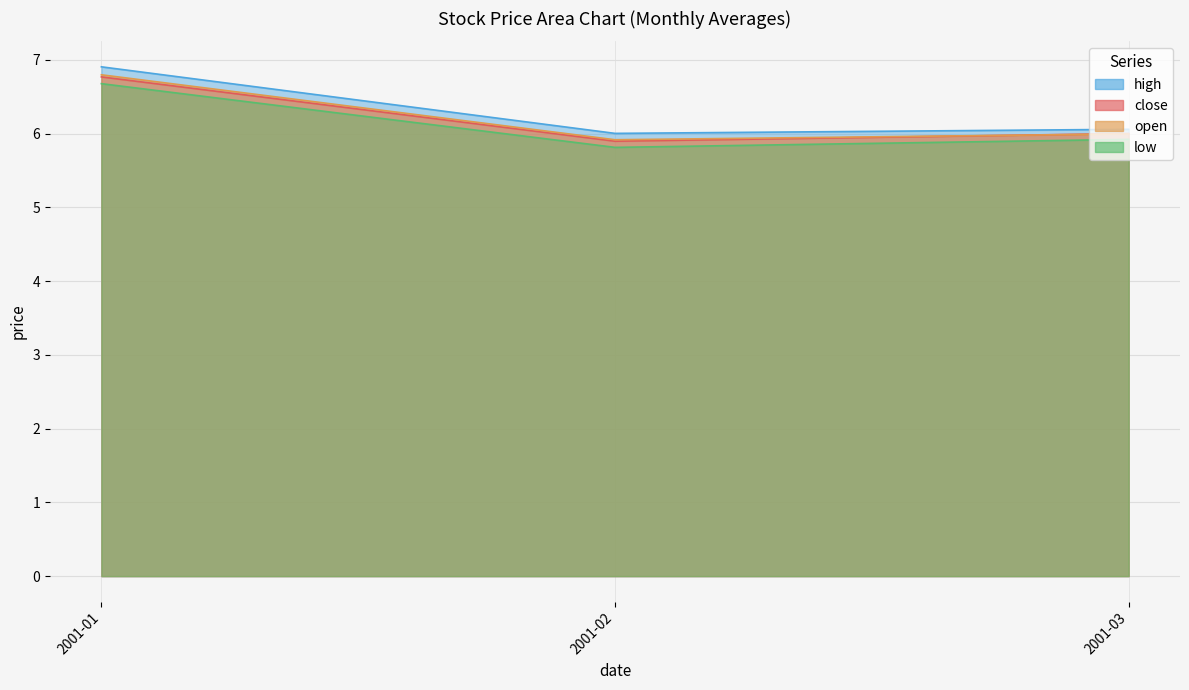

What is the difference between the maximum and minimum values in the low series?

1.4